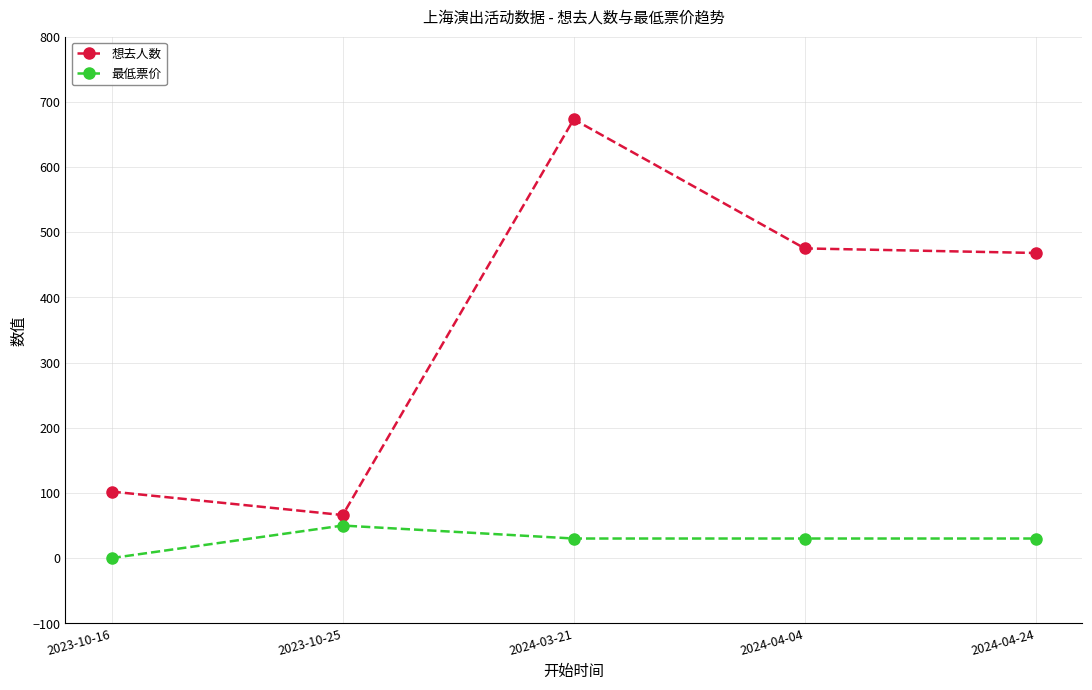

In 想去人数, how many points are lower than both neighbors (excluding endpoints)?

1